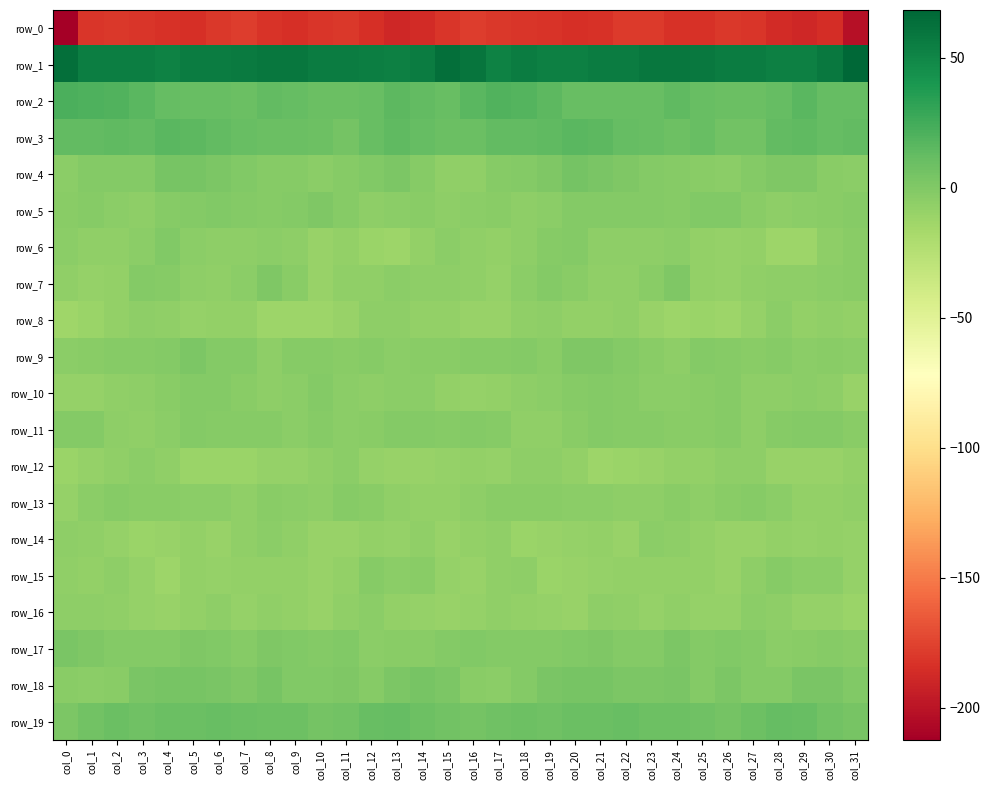

True or false: row_13 has a value of -3.6 at col_4.

True